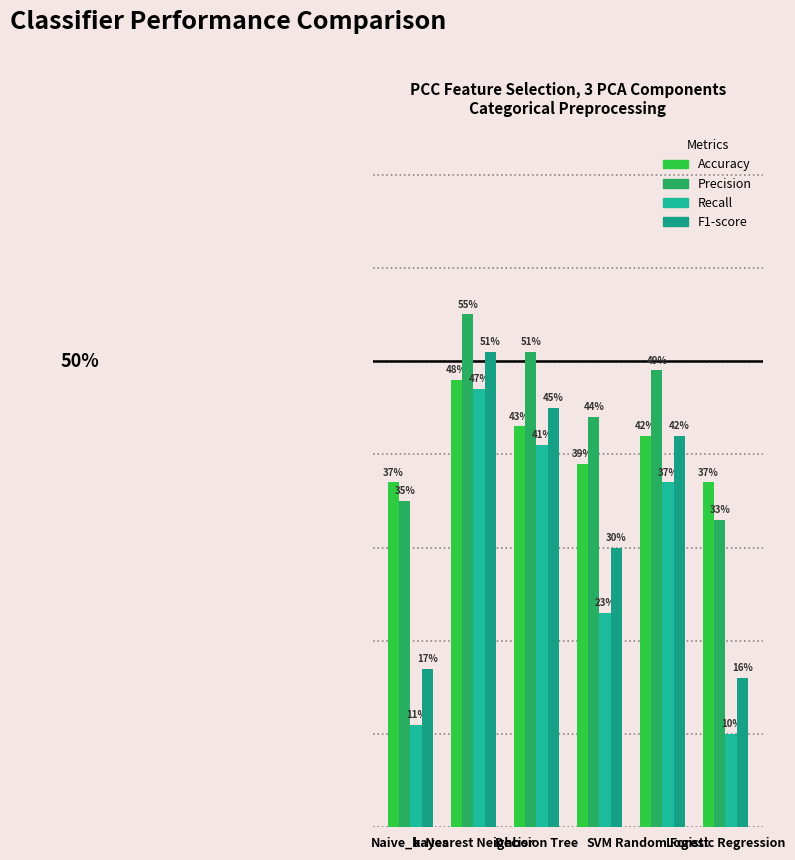

What is the greatest value displayed?

0.6